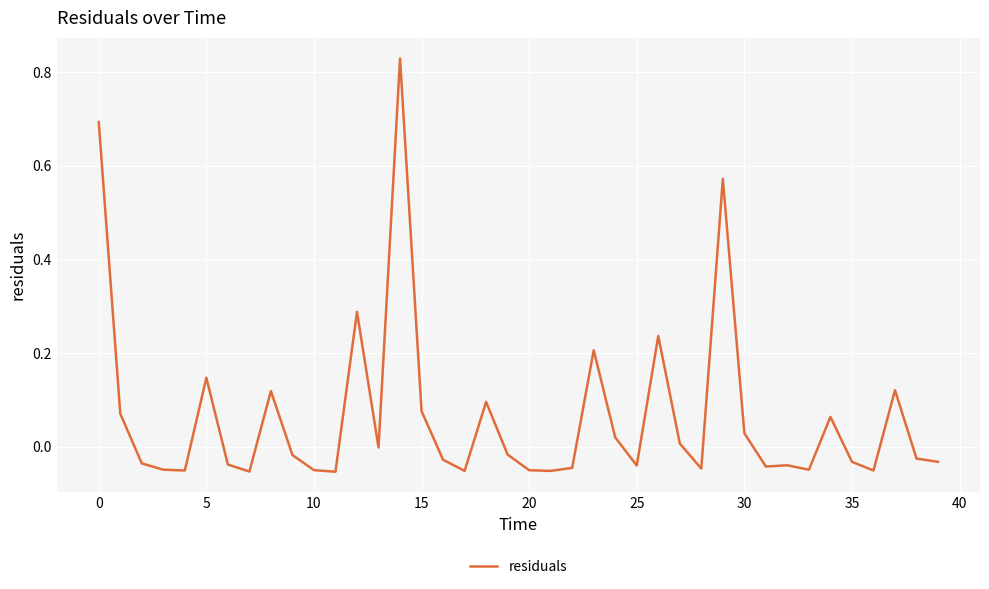

What is the difference between the maximum and minimum values?

0.9